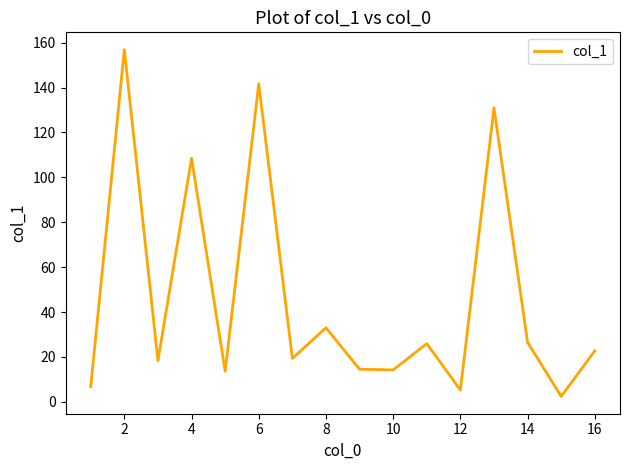

What is the maximum value shown in the chart?

156.9